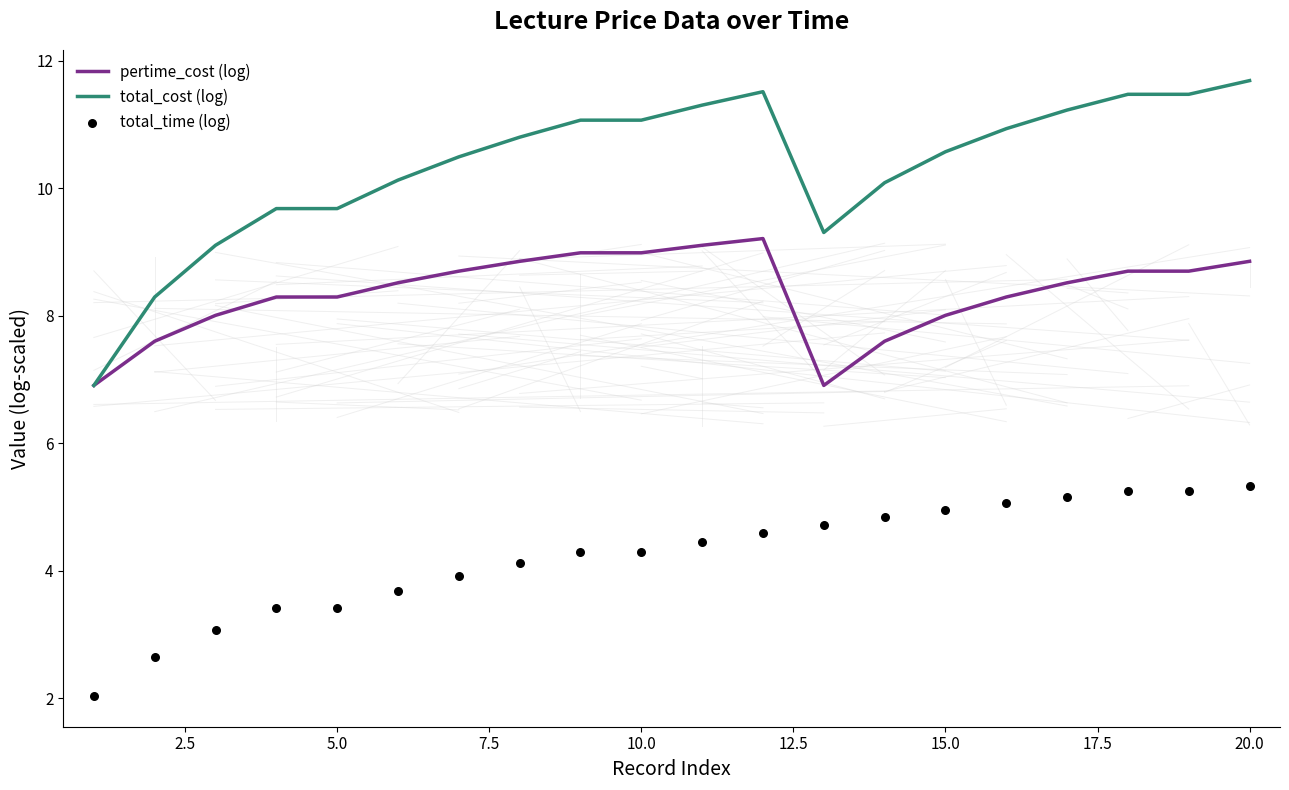

Which series contains the lowest Y value?

total_time (log)